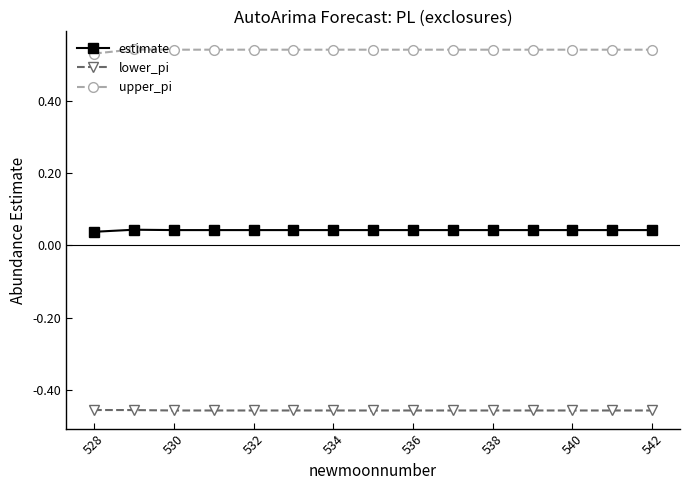

At how many categories does at least one series exceed 0?

15